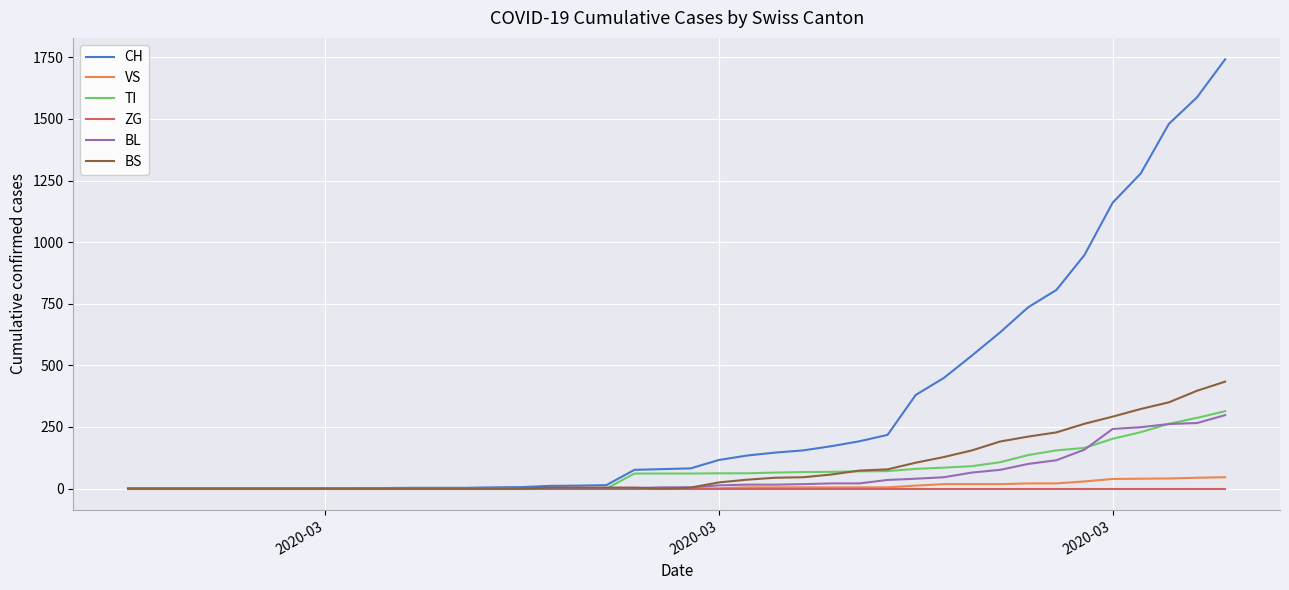

Which series has the largest total across all categories?

CH